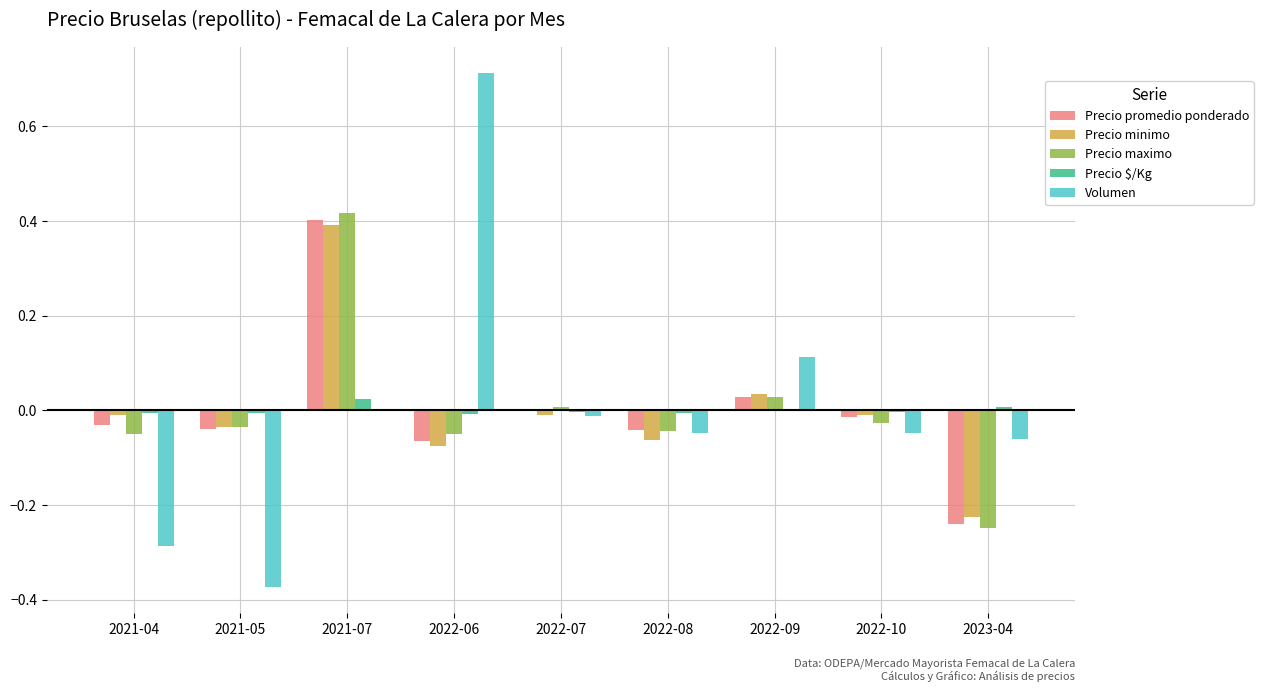

What is the spread (max minus min) of values at 2021-07?

0.4